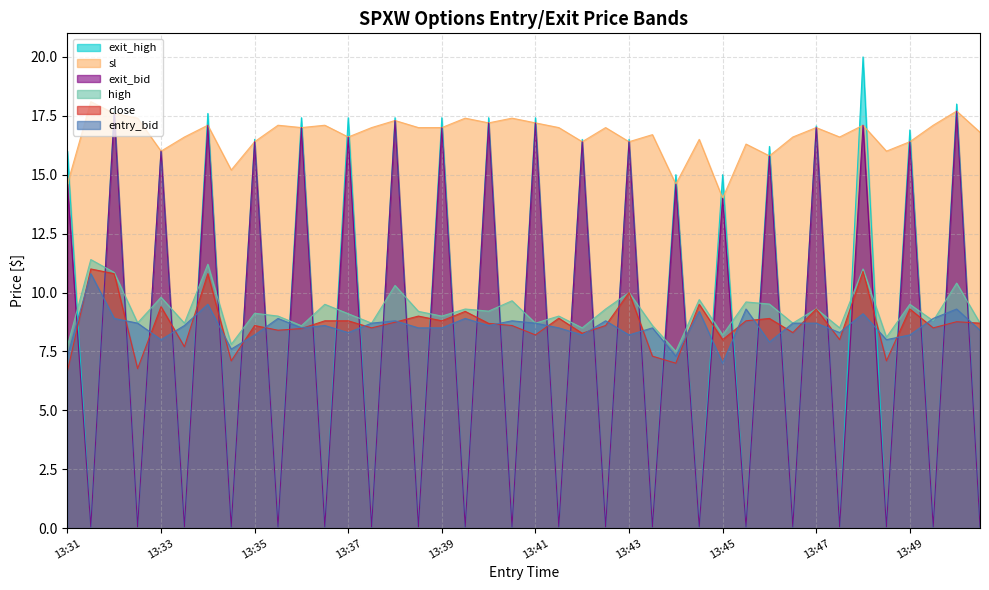

In exit_bid, how many points are higher than both neighbors (excluding endpoints)?

19